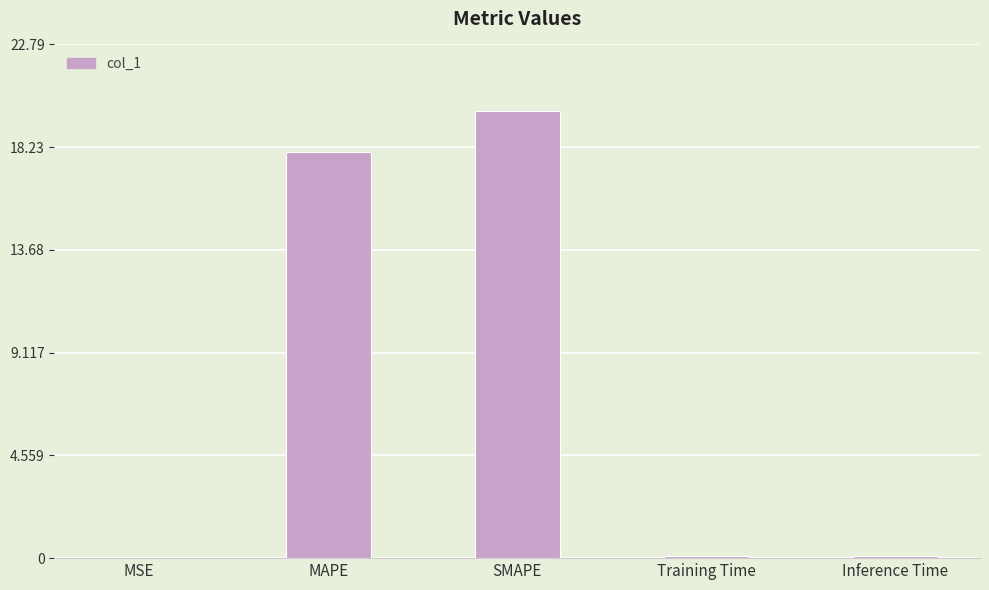

What is the sum of all values?

38.0